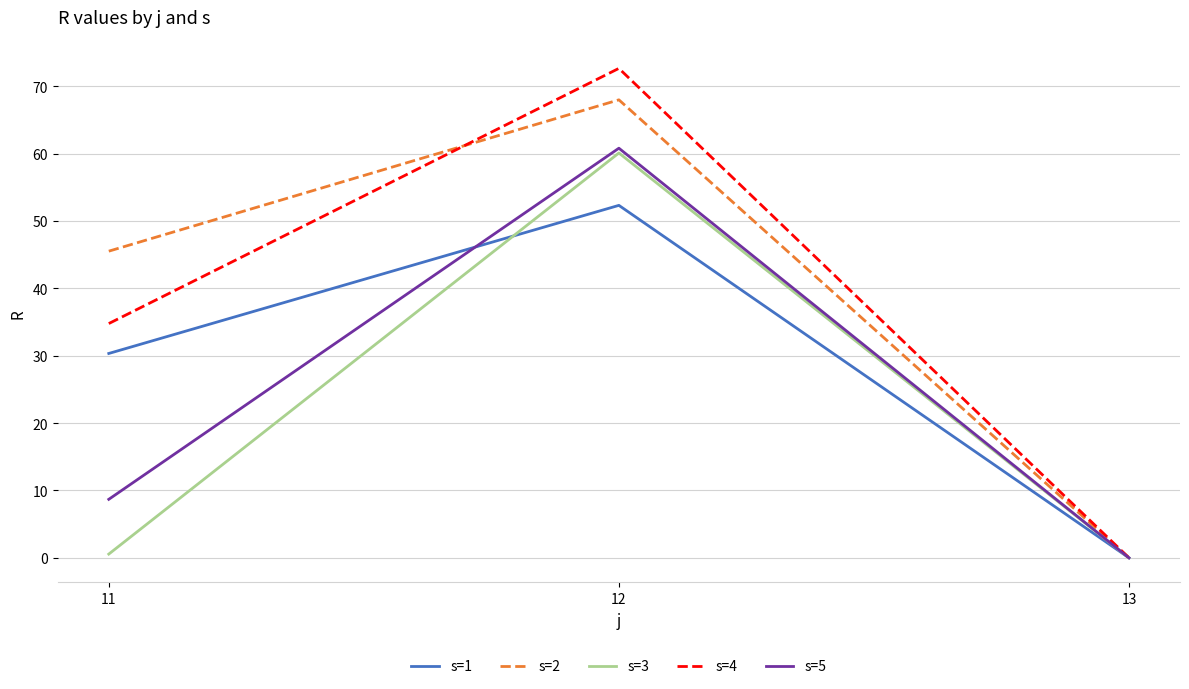

Reading left to right, list all the values displayed in this chart.

s=1: 11=30.3	12=52.3	13=0.0
s=2: 11=45.5	12=68.0	13=0.0
s=3: 11=0.6	12=60.1	13=0.0
s=4: 11=34.8	12=72.7	13=0.0
s=5: 11=8.7	12=60.8	13=0.0